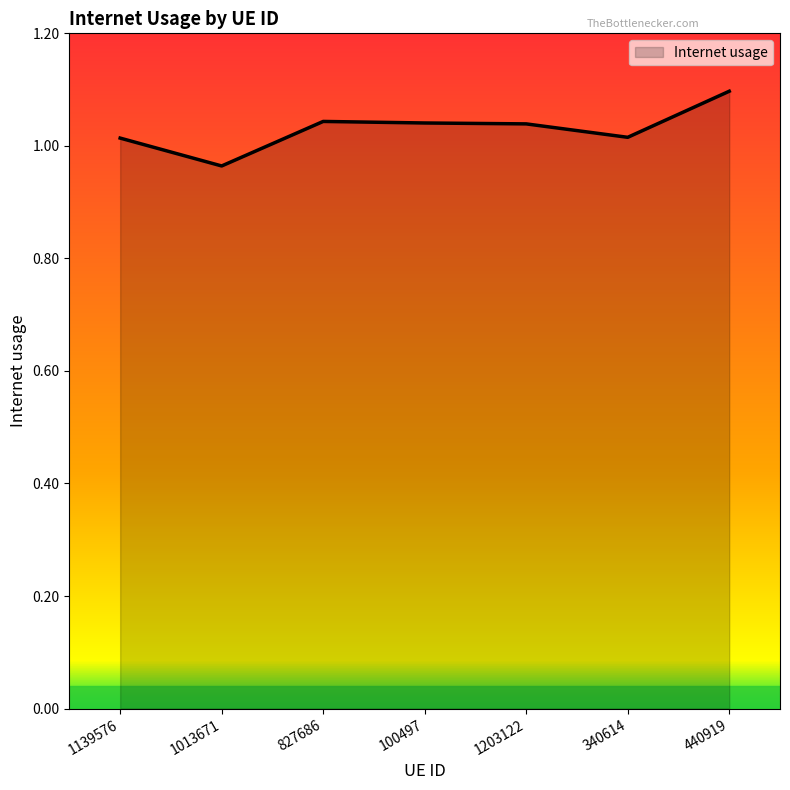

Count the number of values greater than 1.

6